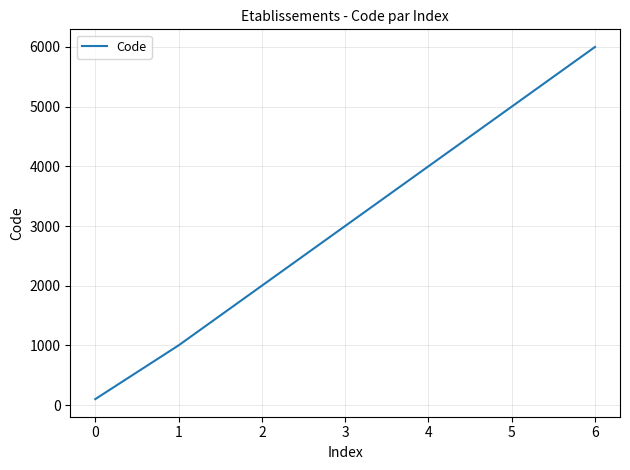

What is the change in value from 4 to 6?

+2000